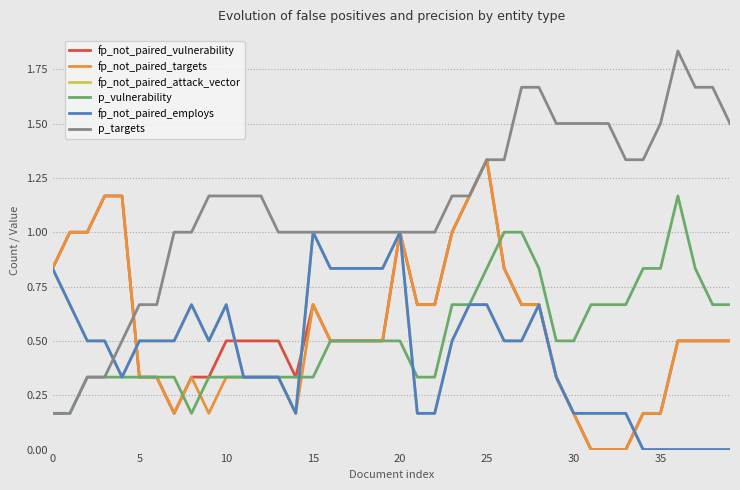

Does the chart display data point markers on the line(s)?

No